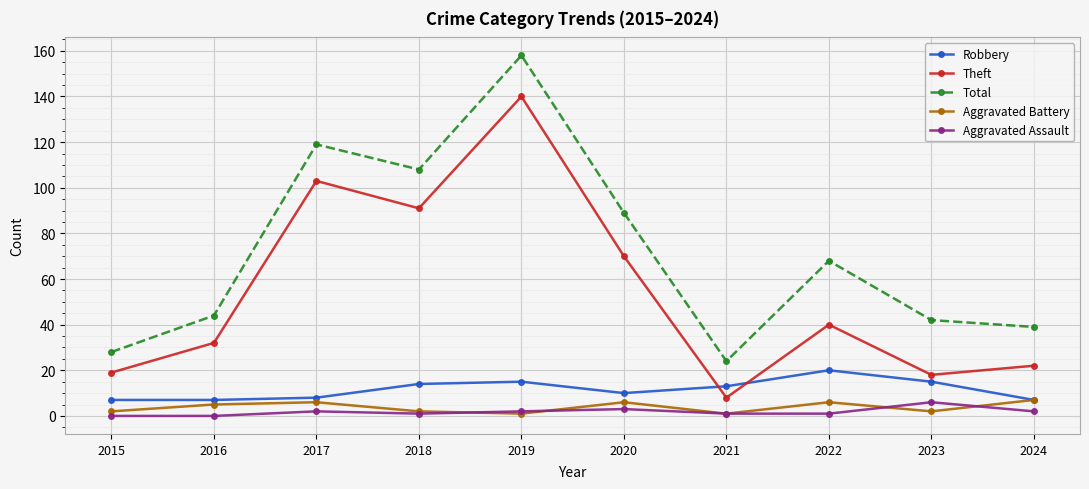

What is the value of the Robbery point at the 8th from the left?

20